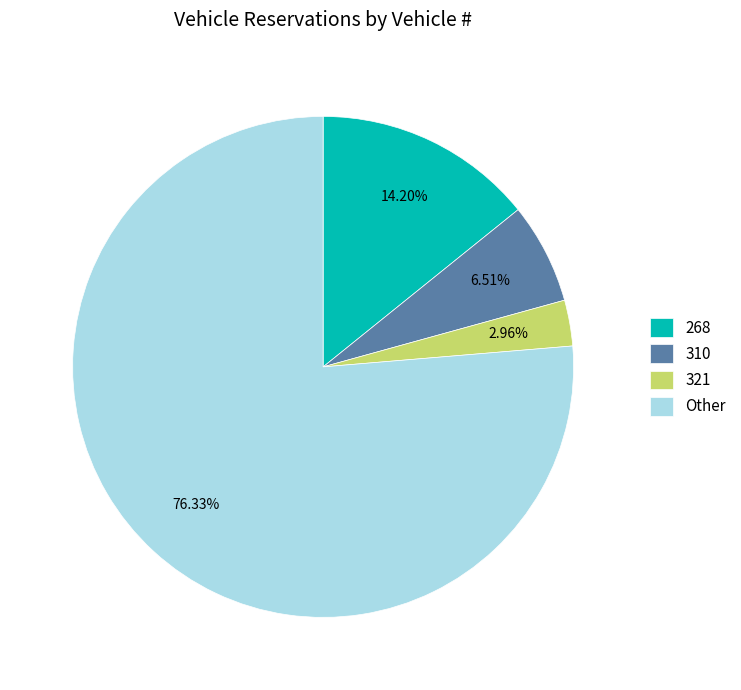

How many segments does this pie chart have?

4